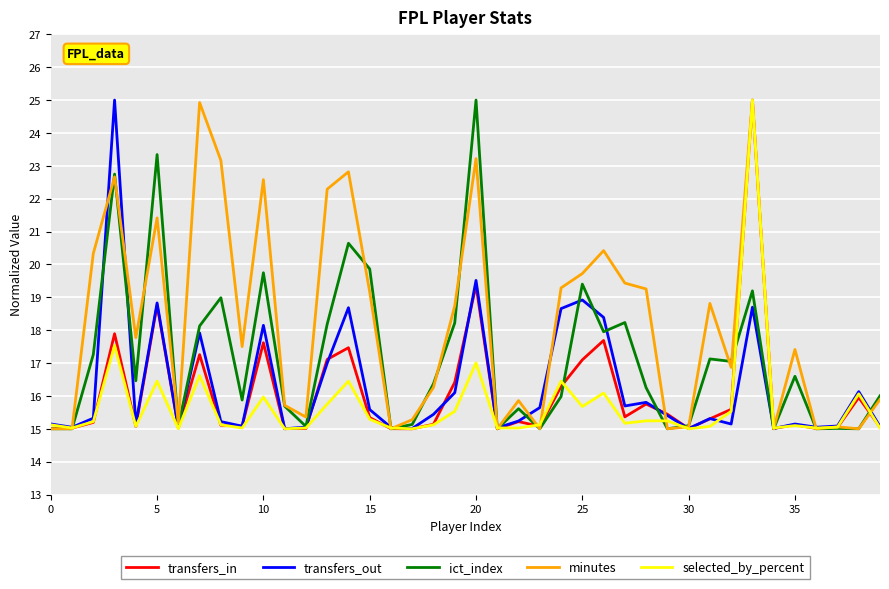

Which series has the largest total across all categories?

minutes